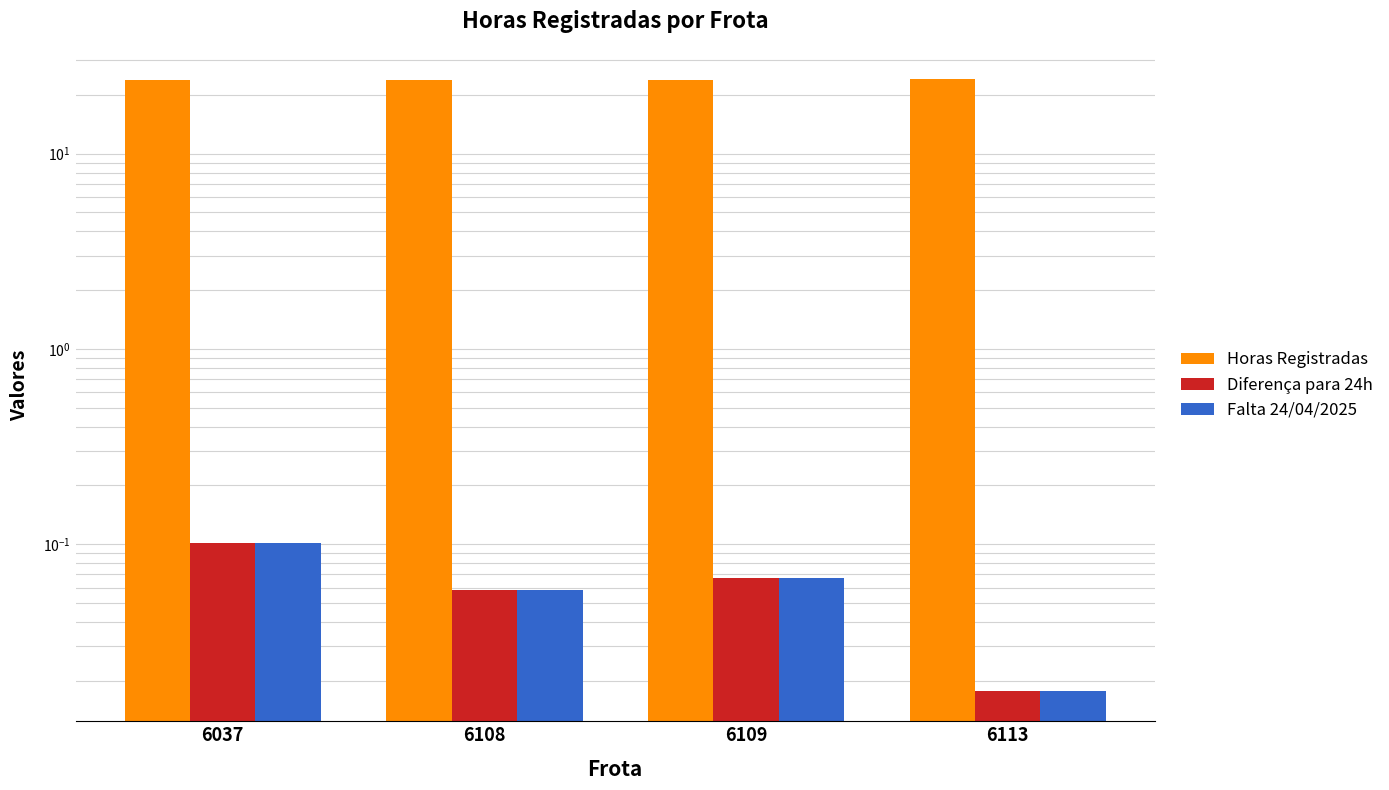

Reading left to right, extract all data points from this chart.

Horas Registradas: 6037=23.9	6108=23.9	6109=23.9	6113=24.0
Diferença para 24h: 6037=0.1	6108=0.1	6109=0.1	6113=0.0
Falta 24/04/2025: 6037=0.1	6108=0.1	6109=0.1	6113=0.0